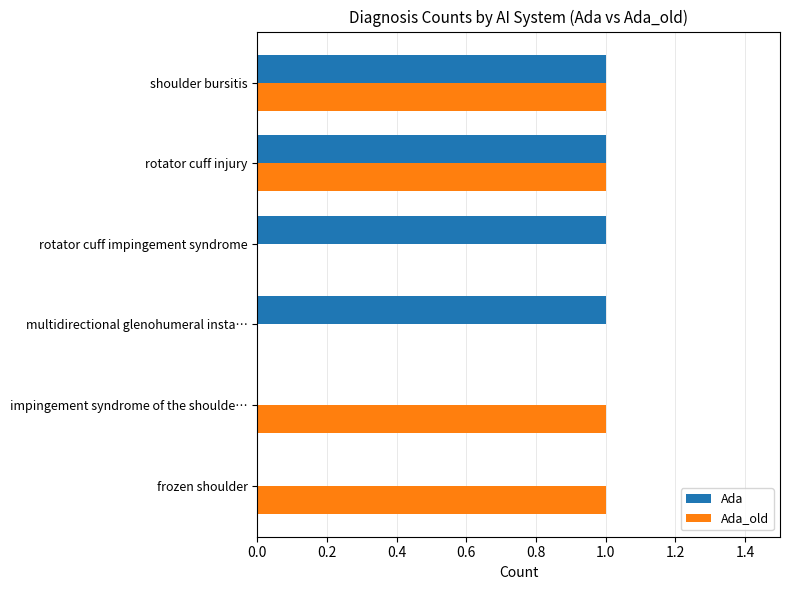

What are all the series names shown in the legend?

Ada, Ada_old